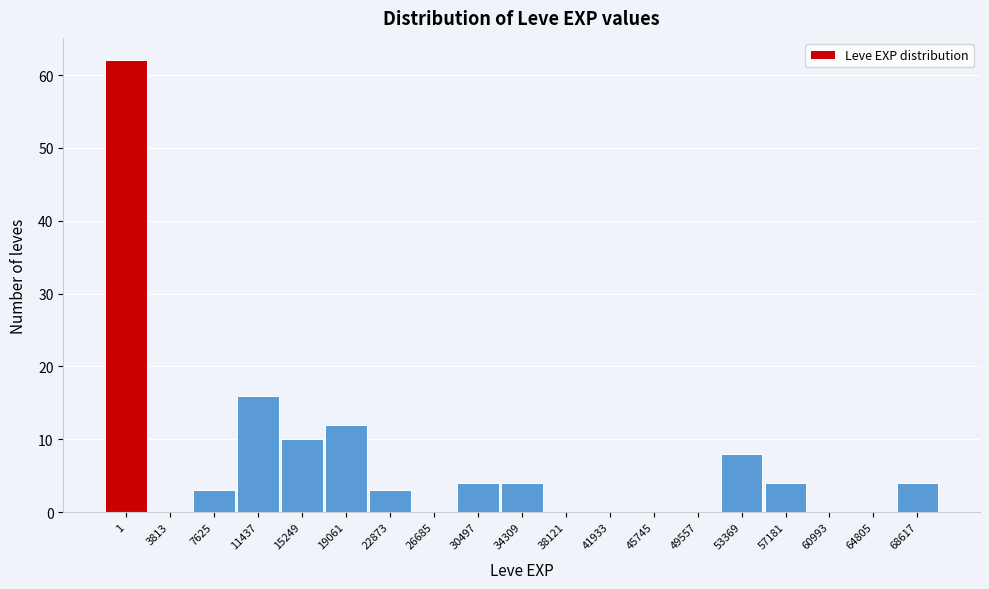

Reading left to right, list all the values displayed in this chart.

1=62	3813=0	7625=3	11437=16	15249=10	19061=12	22873=3	26685=0	30497=4	34309=4	38121=0	41933=0	45745=0	49557=0	53369=8	57181=4	60993=0	64805=0	68617=4